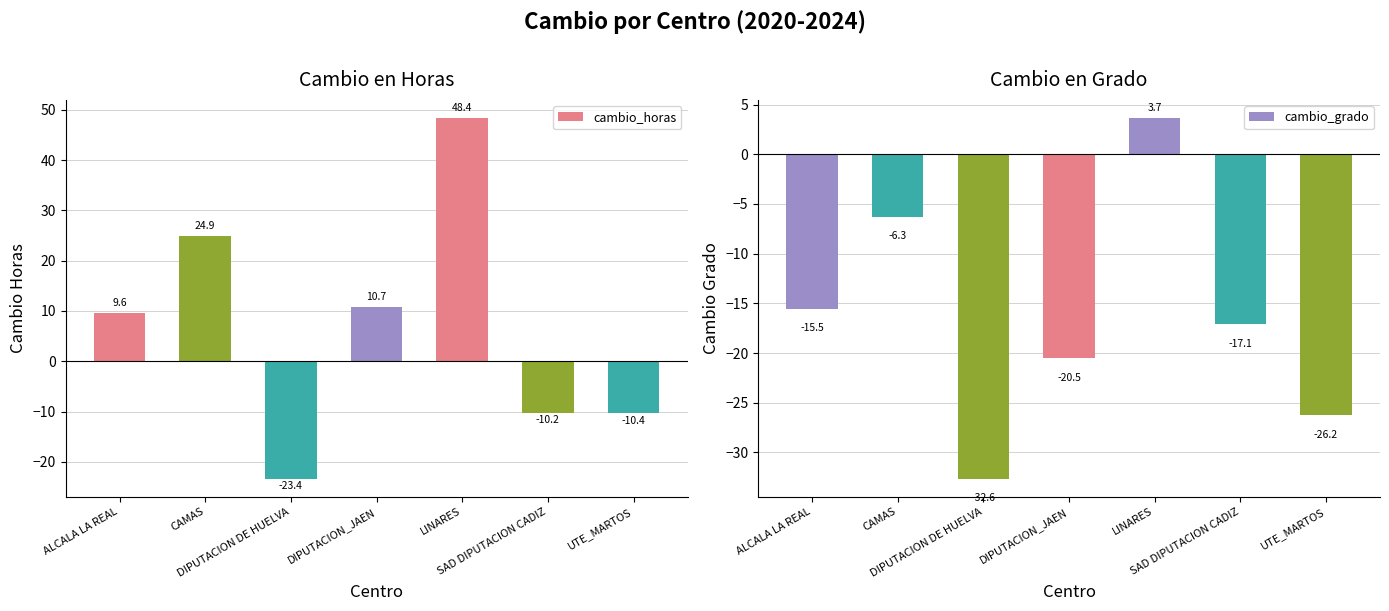

How many values in the cambio_grado series exceed -17?

3